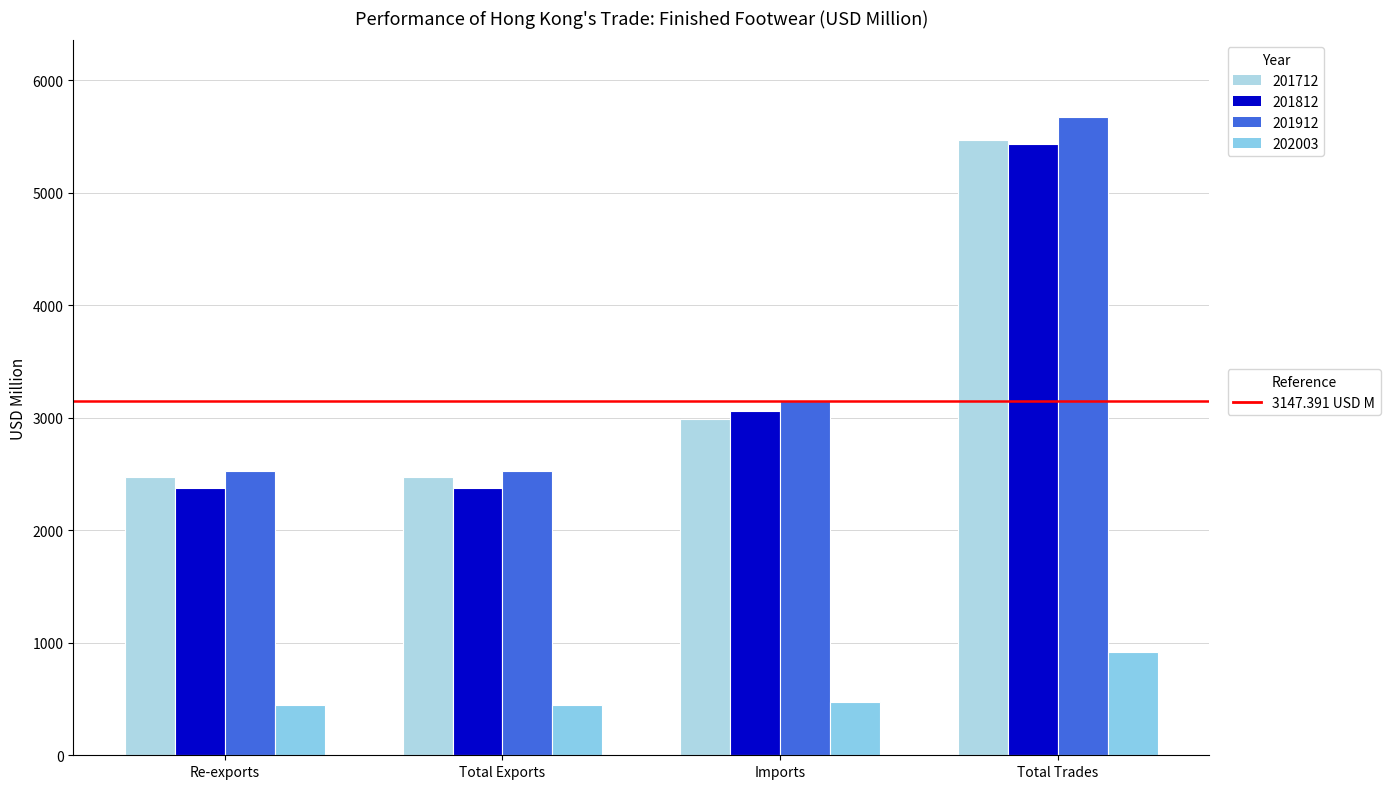

Reading left to right, transcribe all the data shown in this chart.

201712: Re-exports=2473.4	Total Exports=2473.5	Imports=2994.1	Total Trades=5467.6
201812: Re-exports=2374.3	Total Exports=2374.4	Imports=3064.1	Total Trades=5438.5
201912: Re-exports=2528.0	Total Exports=2528.4	Imports=3147.4	Total Trades=5675.8
202003: Re-exports=443.6	Total Exports=443.7	Imports=475.0	Total Trades=918.7